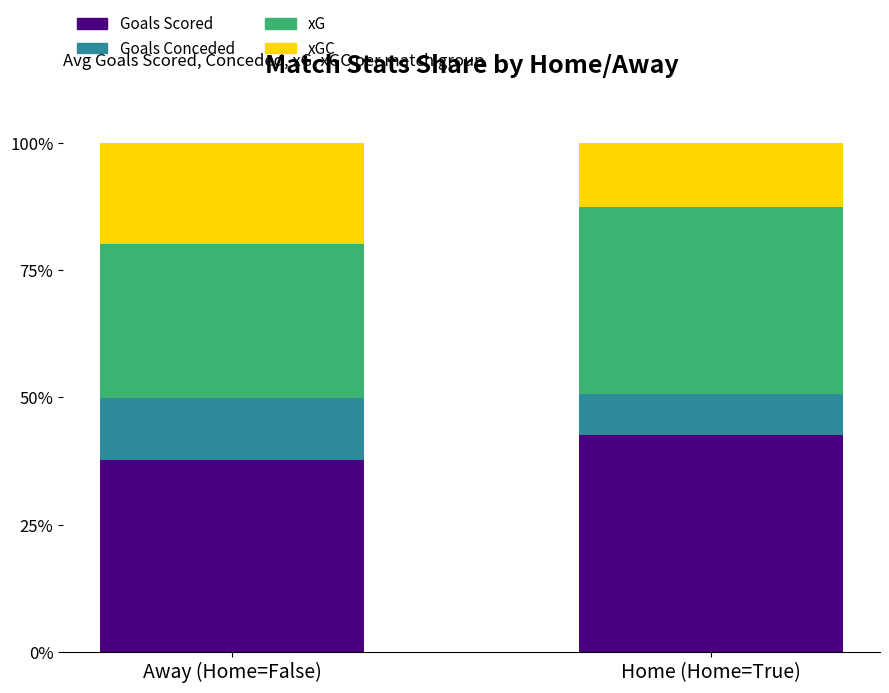

How many Goals Scored values are between 37 and 42?

1